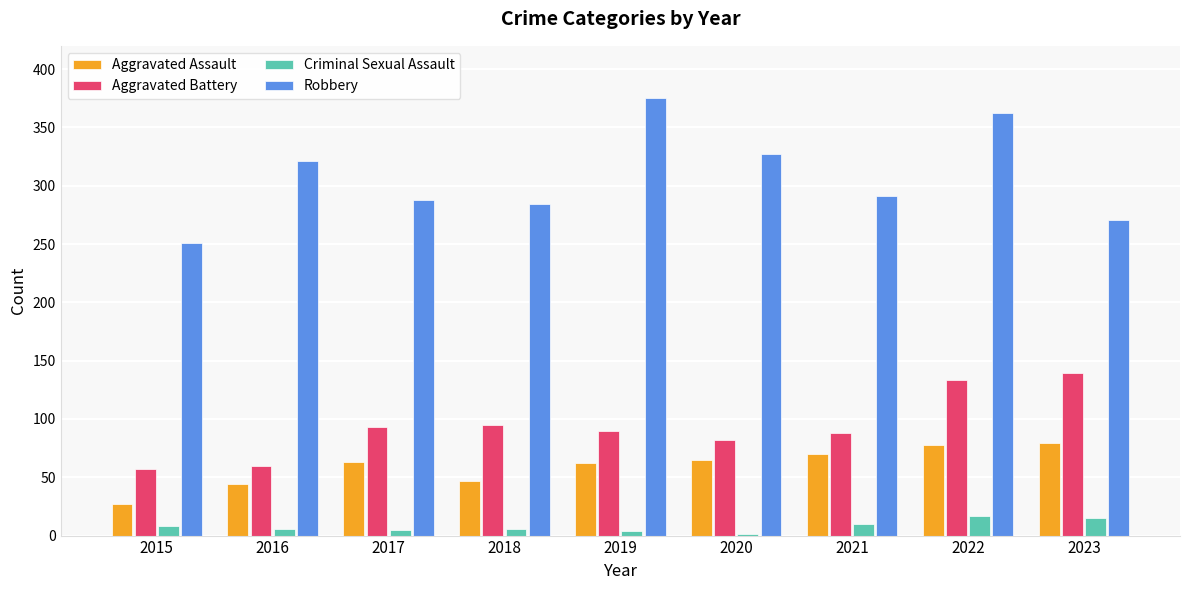

Where does the Robbery series first go above 291?

2016